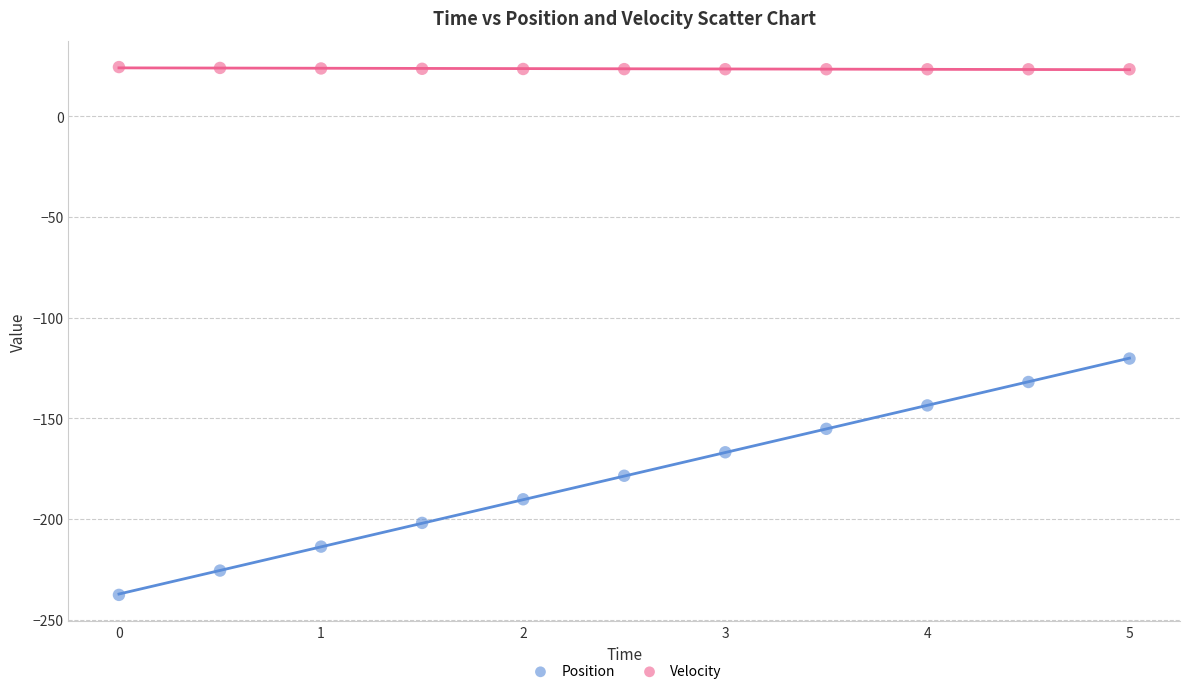

What are all the series names shown in the legend?

Position, Velocity